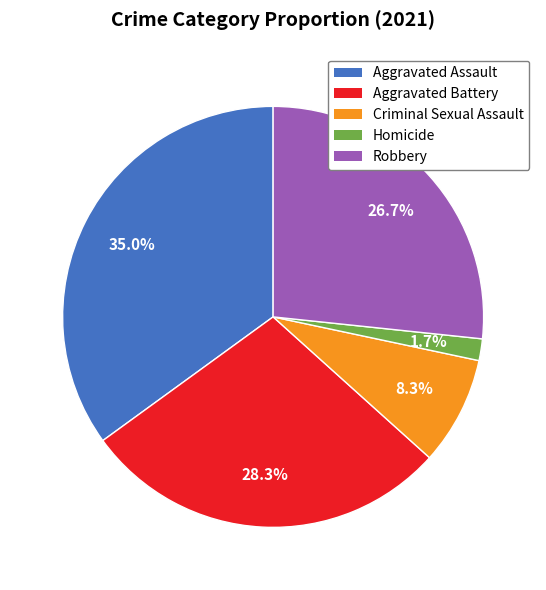

To the nearest percent, what is the difference between the largest and smallest slice percentages?

33%